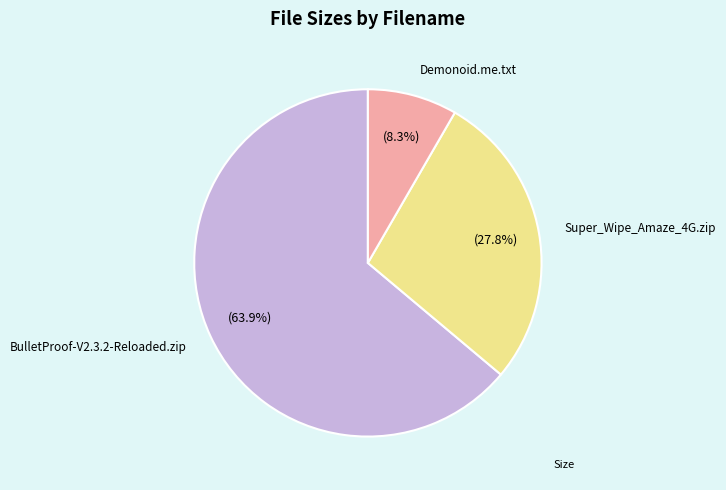

To the nearest percent, what is the average slice percentage?

33%